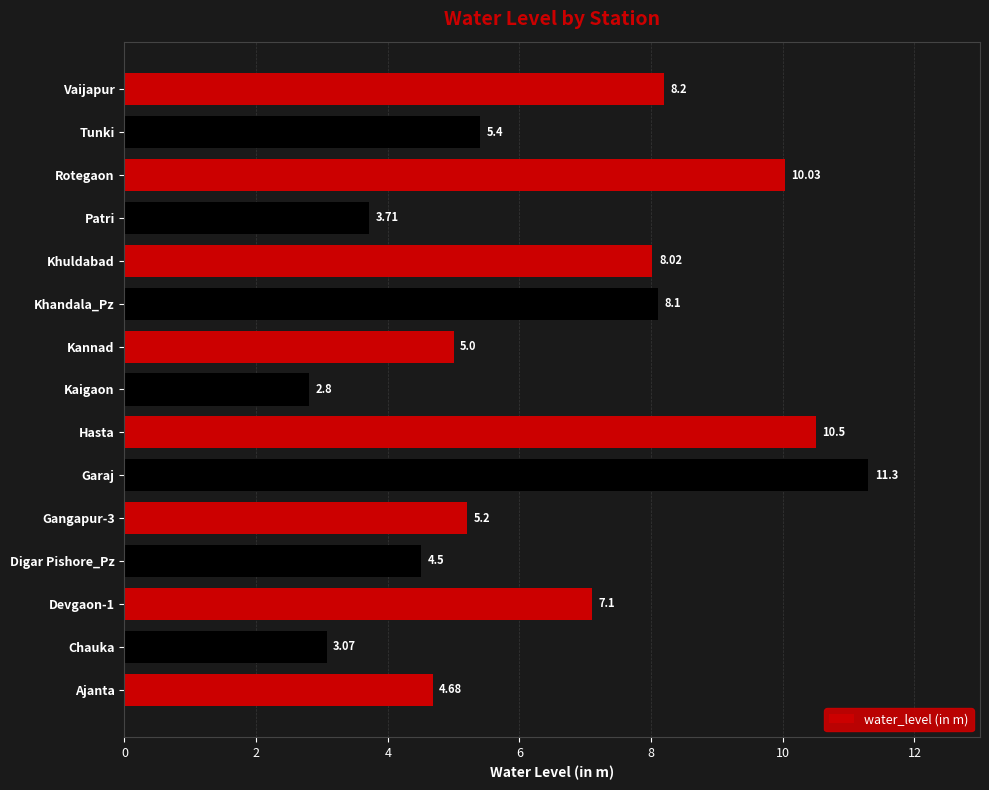

What is the change in value from Rotegaon to Vaijapur?

-1.8